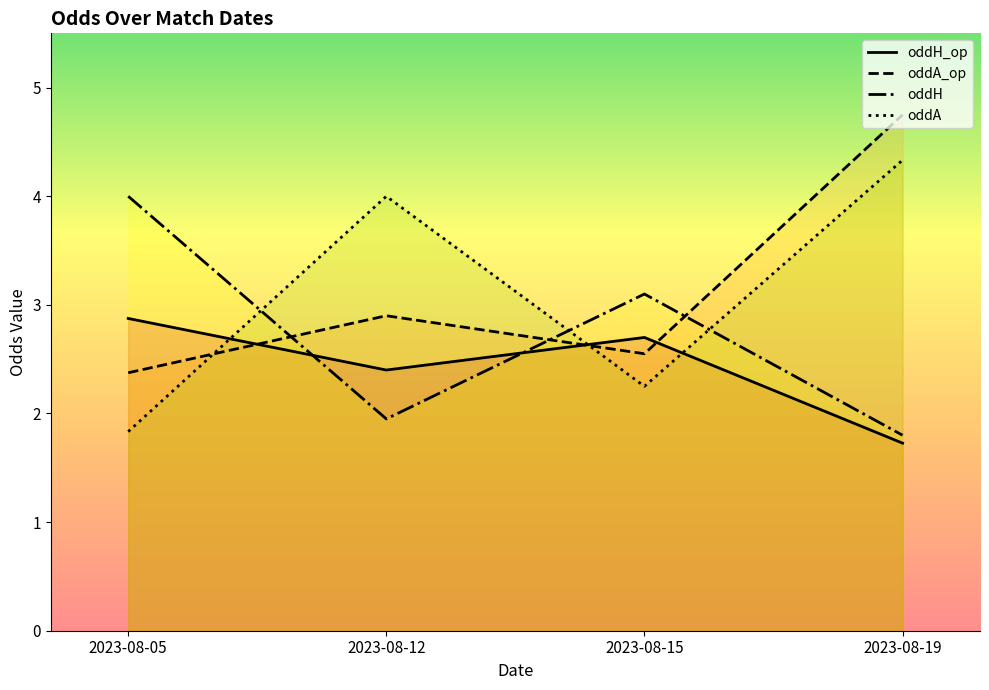

At how many categories does at least one series exceed 1?

4